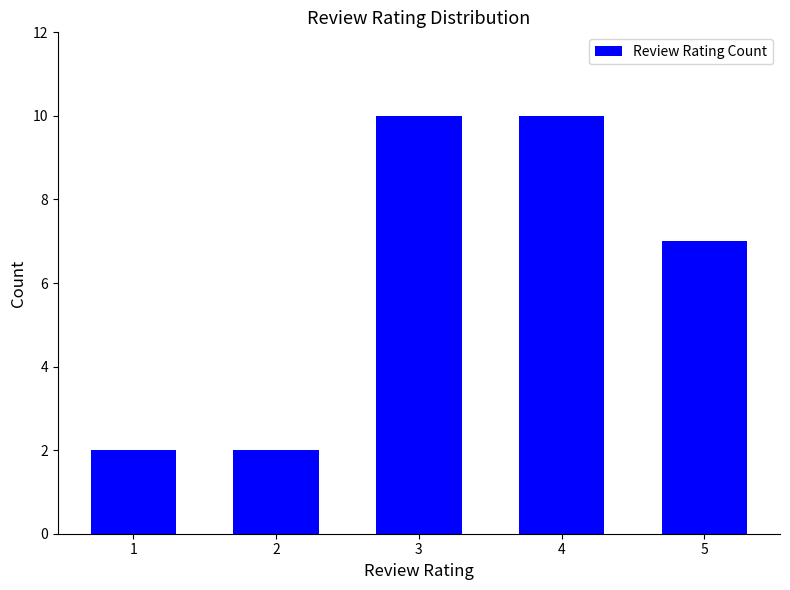

What is the greatest value displayed?

10